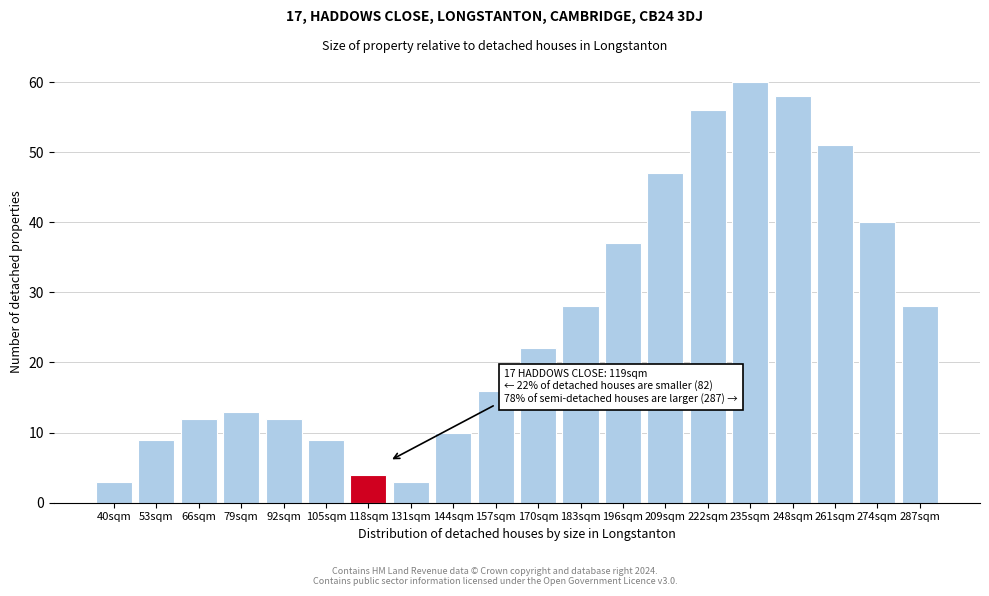

Reading left to right, transcribe all the data shown in this chart.

40sqm=3	53sqm=9	66sqm=12	79sqm=13	92sqm=12	105sqm=9	118sqm=4	131sqm=3	144sqm=10	157sqm=16	170sqm=22	183sqm=28	196sqm=37	209sqm=47	222sqm=56	235sqm=60	248sqm=58	261sqm=51	274sqm=40	287sqm=28